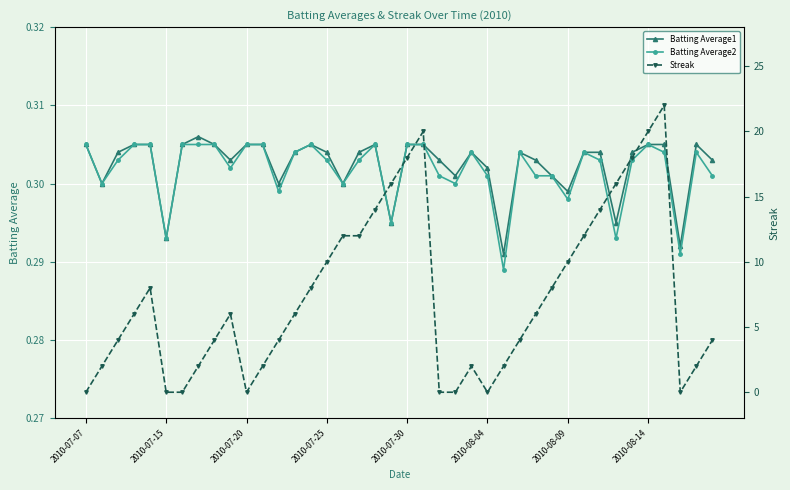

Count the Batting Average2 values in the range 0 to 1.

40